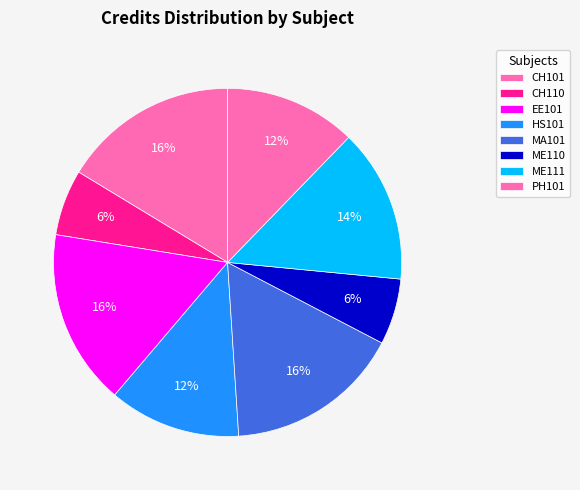

Count the number of slices in the pie.

8